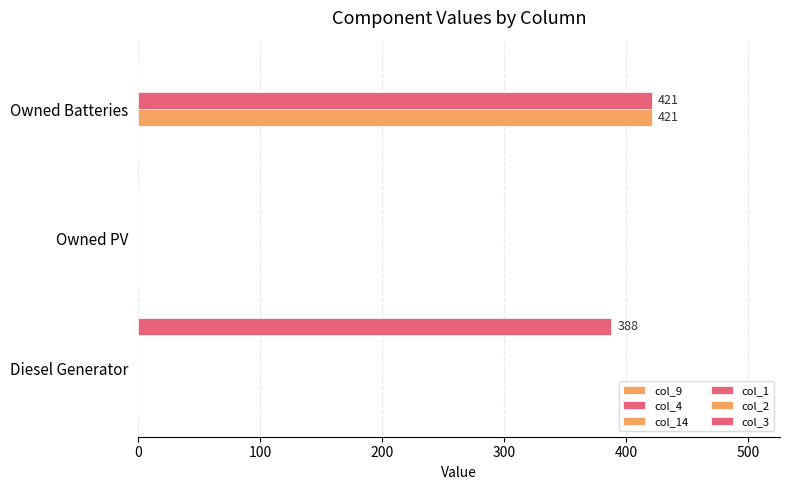

At how many categories does at least one series exceed 103?

2